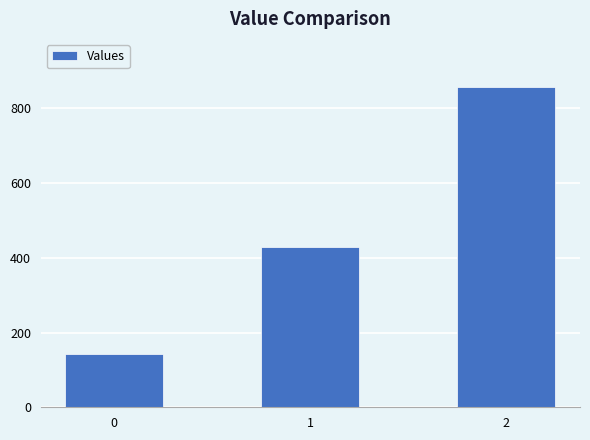

What is the average value?

476.2